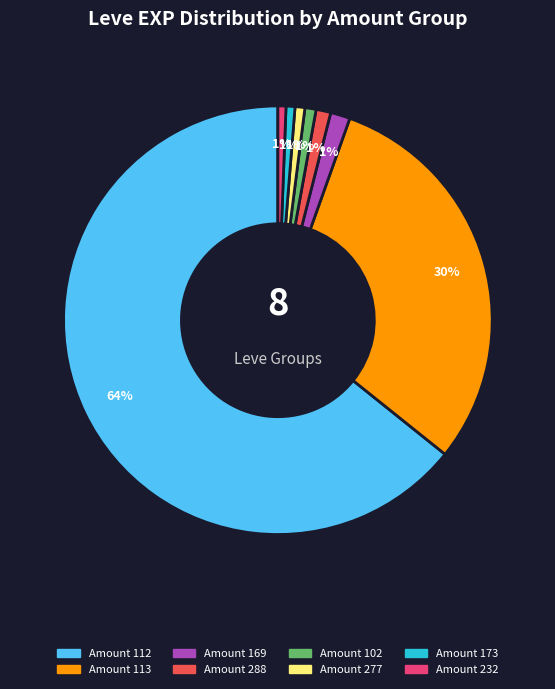

To the nearest percent, what is the average slice percentage?

12%